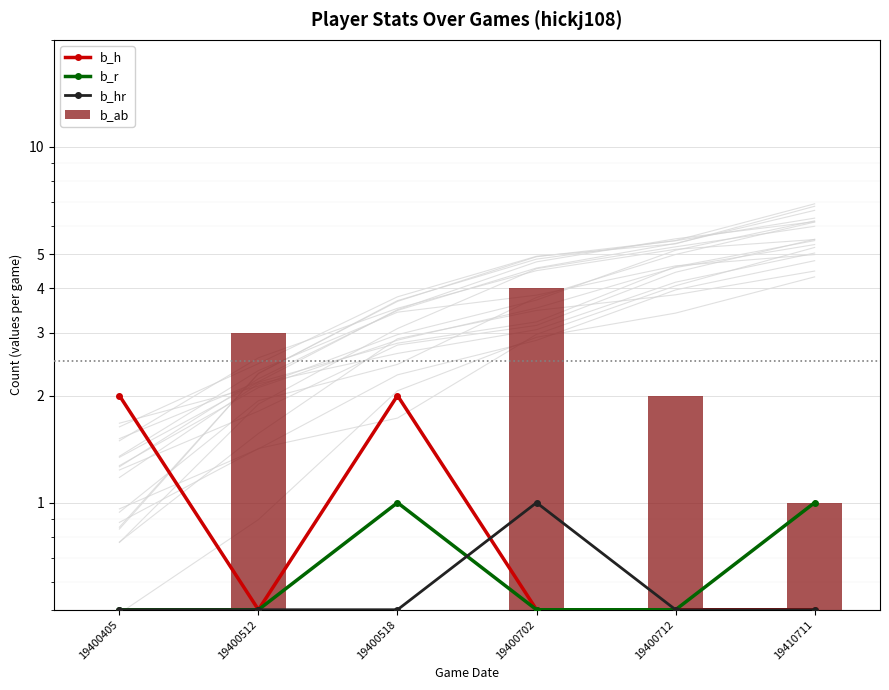

What is the difference between the maximum and minimum values in the b_h series?

1.5